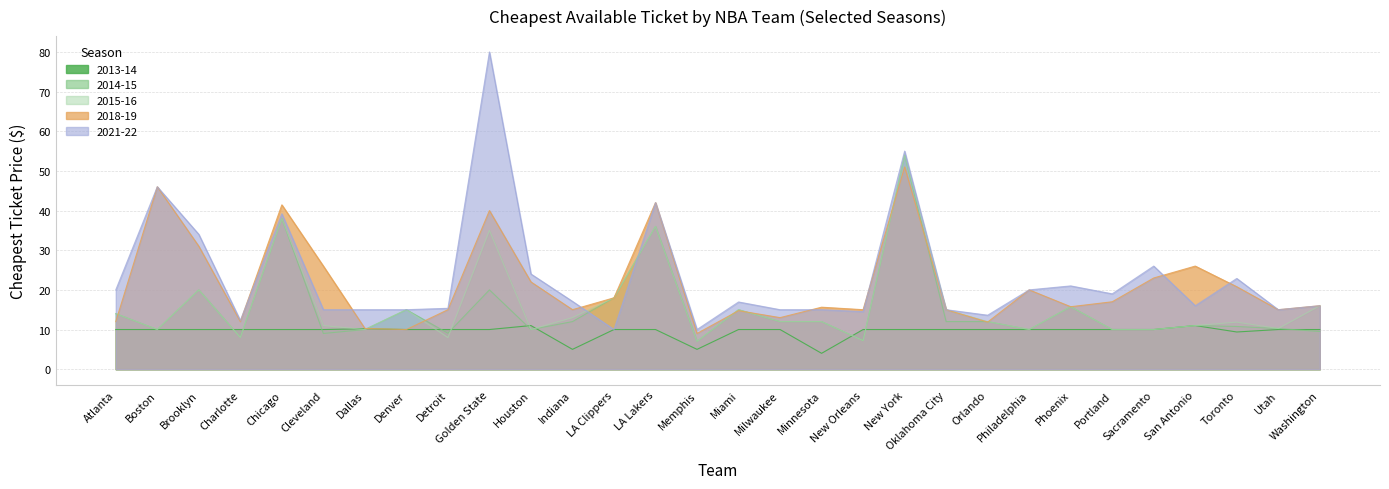

What is the difference between the maximum and minimum values in the 2013-14 series?

7.0